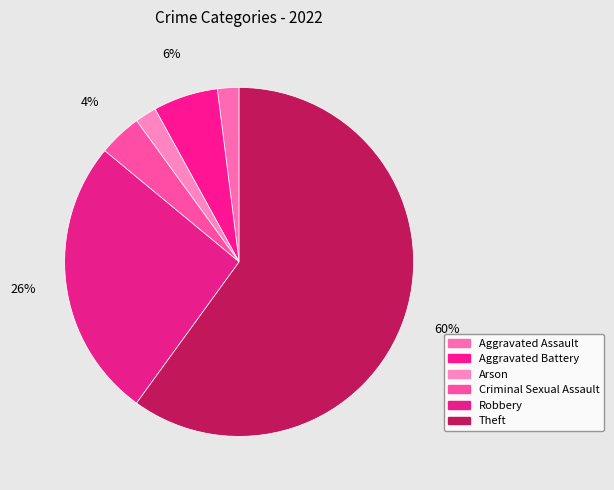

How many segments does this pie chart have?

6